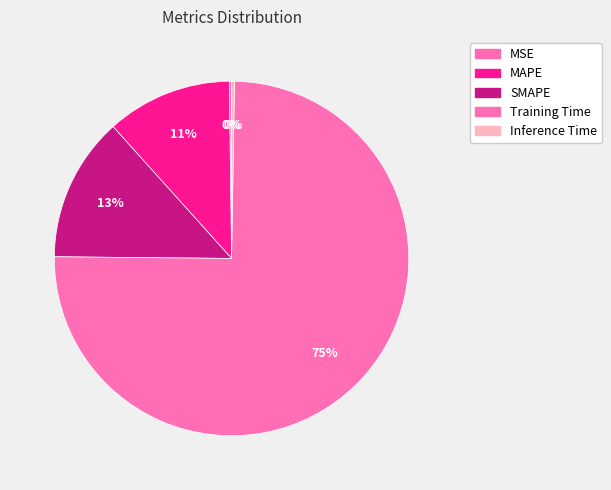

The Inference Time slice represents 1% of the pie. True or false?

False